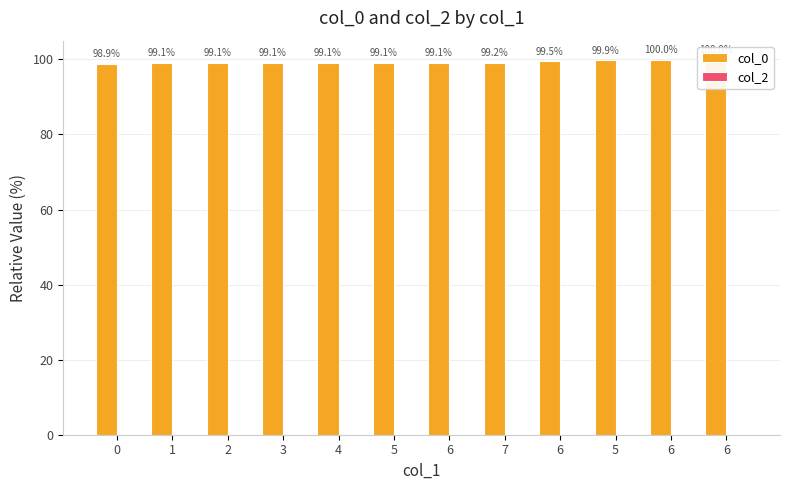

Reading left to right, what are all the values shown in this chart?

col_0: 98.9	99.1	99.1	99.1	99.1	99.1	99.1	99.2	99.5	99.9	100.0	100.0
col_2: 0.0	0.0	0.0	0.0	0.0	0.0	0.0	0.0	0.0	0.0	0.0	0.0